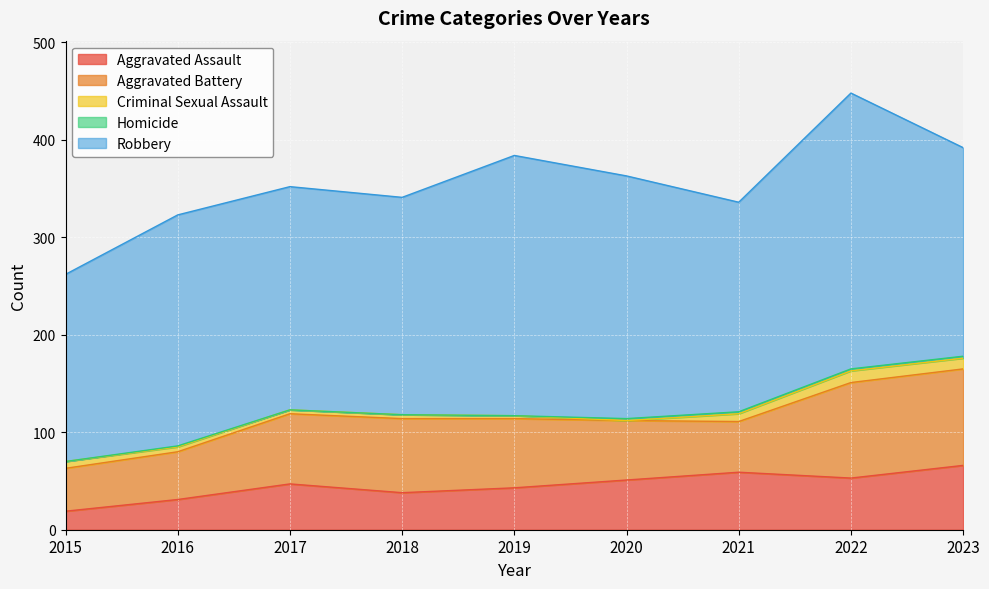

At 2019, list the series in order from largest to smallest.

Robbery, Aggravated Battery, Aggravated Assault, Criminal Sexual Assault, Homicide